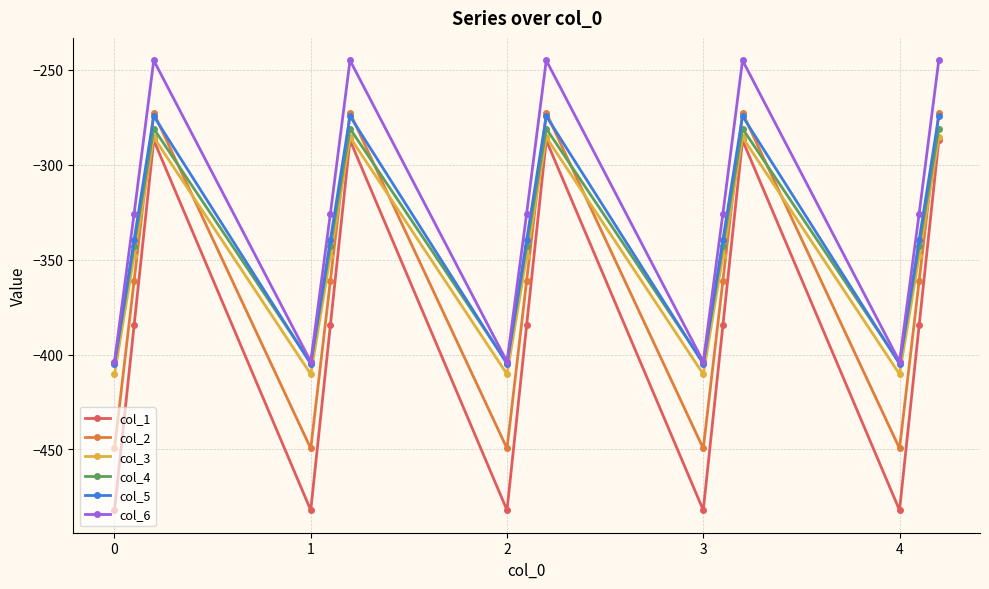

True or false: col_2 and col_1 intersect in this chart.

False